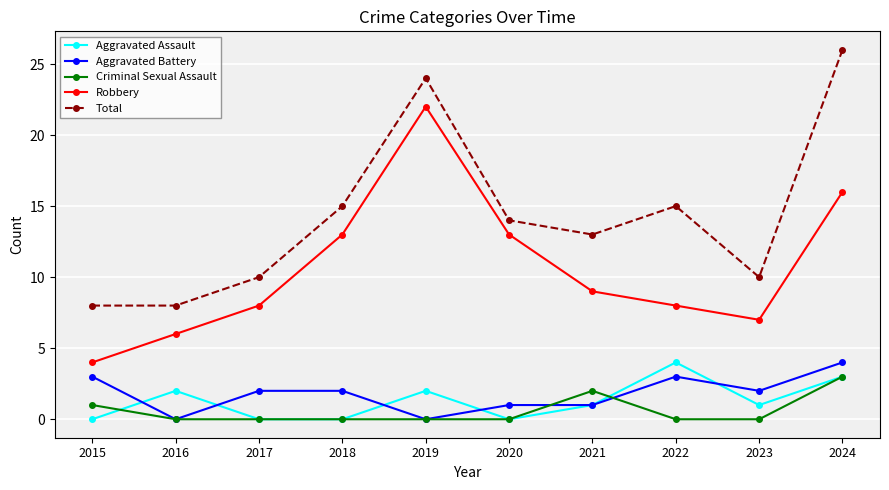

What is the average value of the Aggravated Assault series?

1